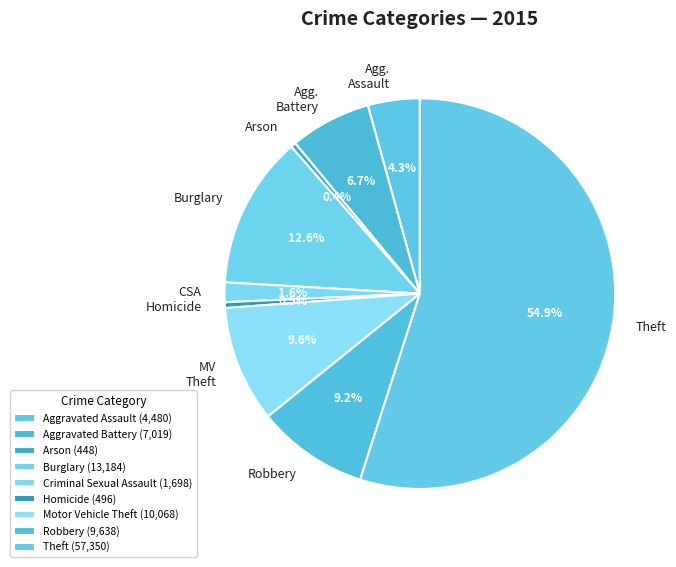

Rank the categories by value from lowest to highest.

Arson, Homicide, Criminal Sexual Assault, Aggravated Assault, Aggravated Battery, Robbery, Motor Vehicle Theft, Burglary, Theft